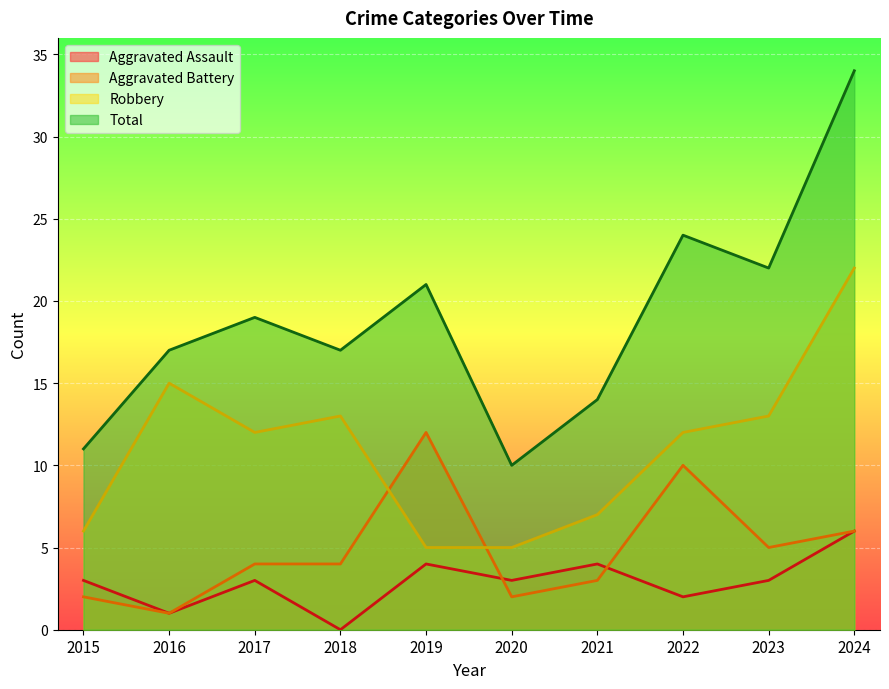

Reading left to right, list all the values displayed in this chart.

Aggravated Assault: 2015=3	2016=1	2017=3	2018=0	2019=4	2020=3	2021=4	2022=2	2023=3	2024=6
Aggravated Battery: 2015=2	2016=1	2017=4	2018=4	2019=12	2020=2	2021=3	2022=10	2023=5	2024=6
Robbery: 2015=6	2016=15	2017=12	2018=13	2019=5	2020=5	2021=7	2022=12	2023=13	2024=22
Total: 2015=11	2016=17	2017=19	2018=17	2019=21	2020=10	2021=14	2022=24	2023=22	2024=34